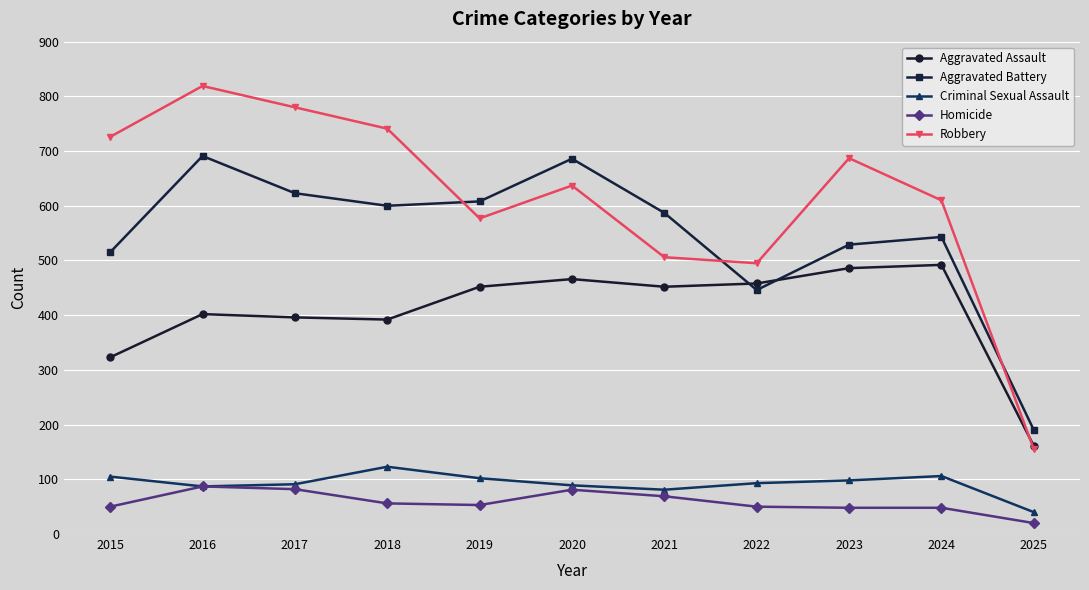

What is the smallest value displayed?

20